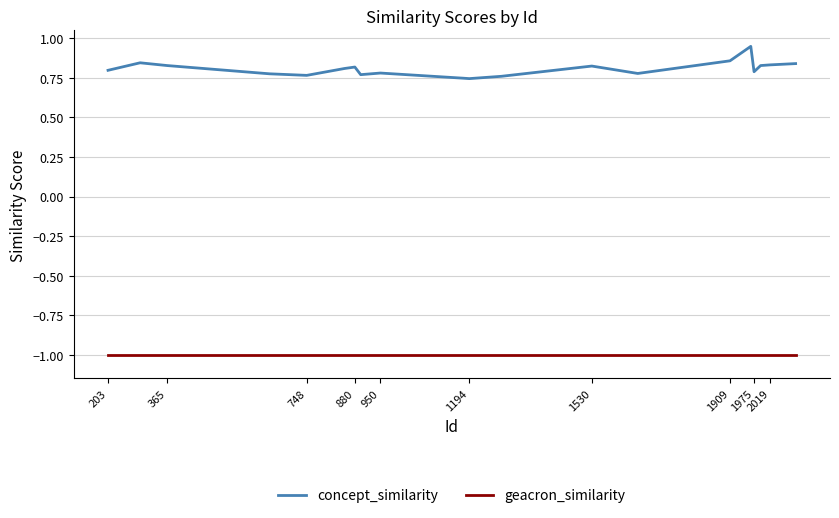

How many concept_similarity values are between 0 and 1?

20